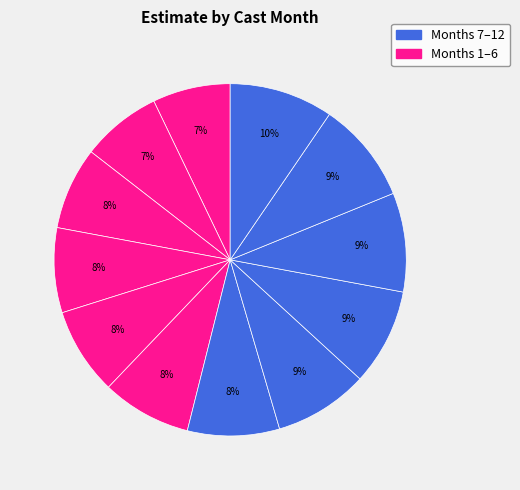

Count the number of slices in the pie.

12